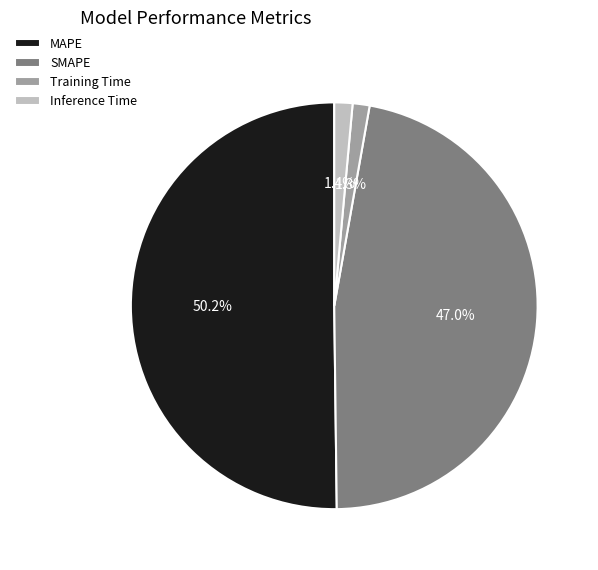

The Inference Time slice represents 11% of the pie. True or false?

False